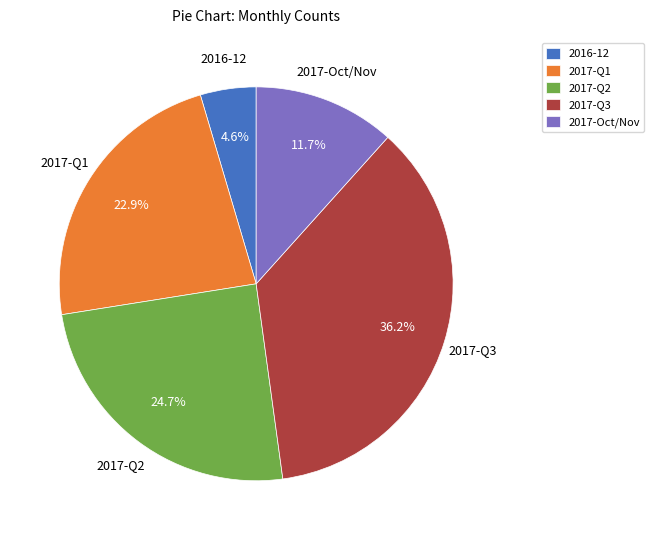

What is the smallest slice in the pie chart?

2016-12